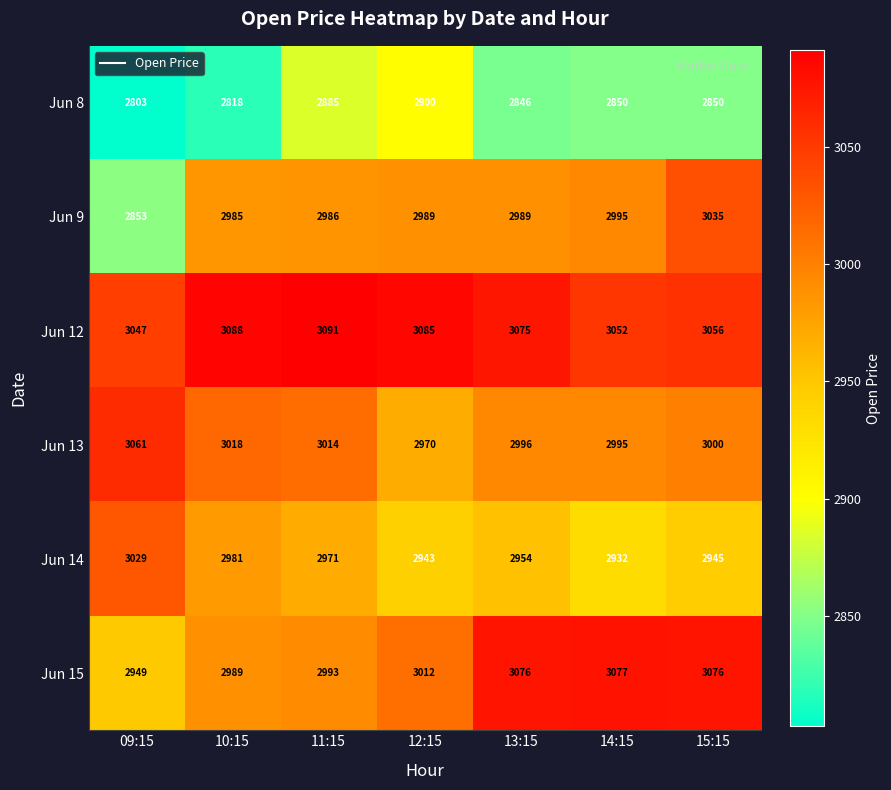

What is the lowest value of the Jun 9 series?

2853